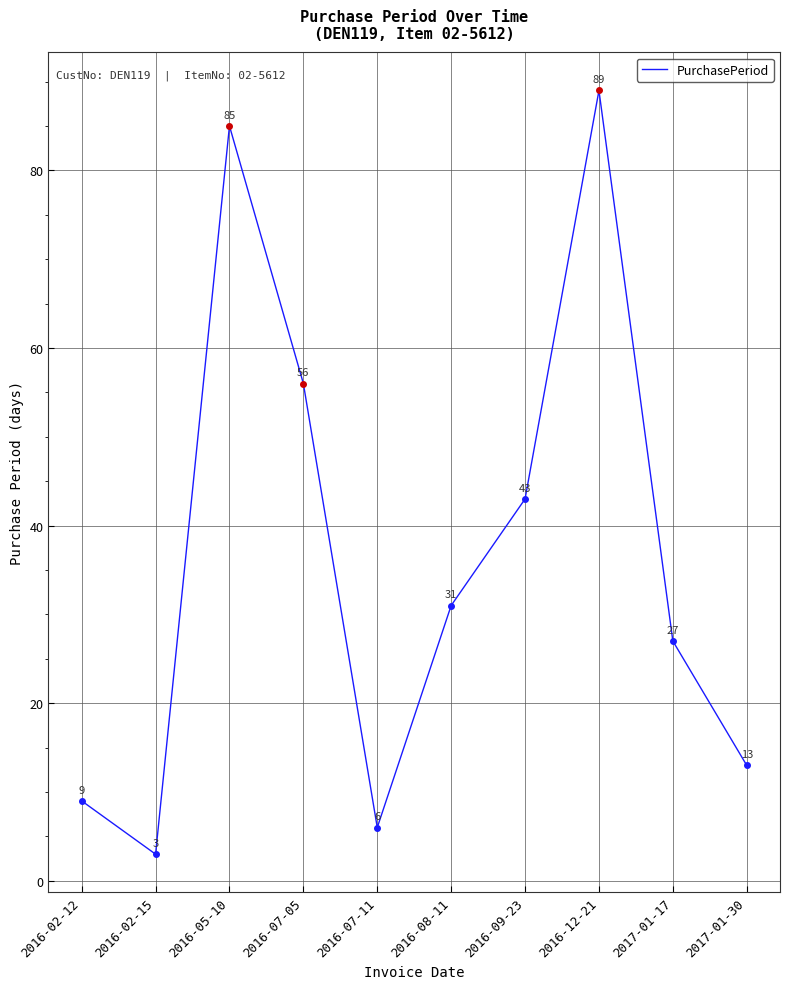

Is this an area chart (filled region under the line)?

No